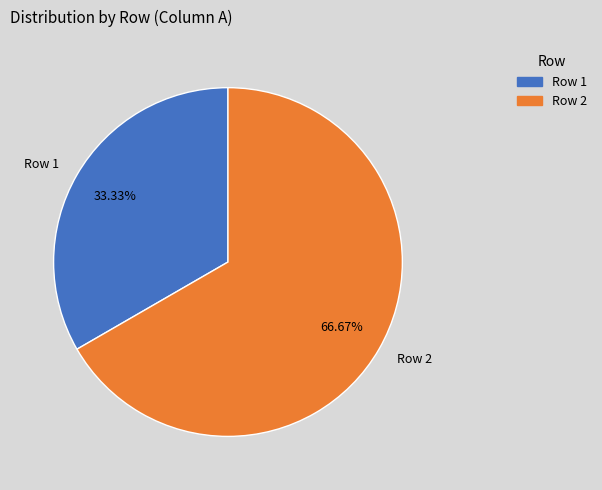

To the nearest percent, what is the difference between the largest and smallest slice percentages?

33%